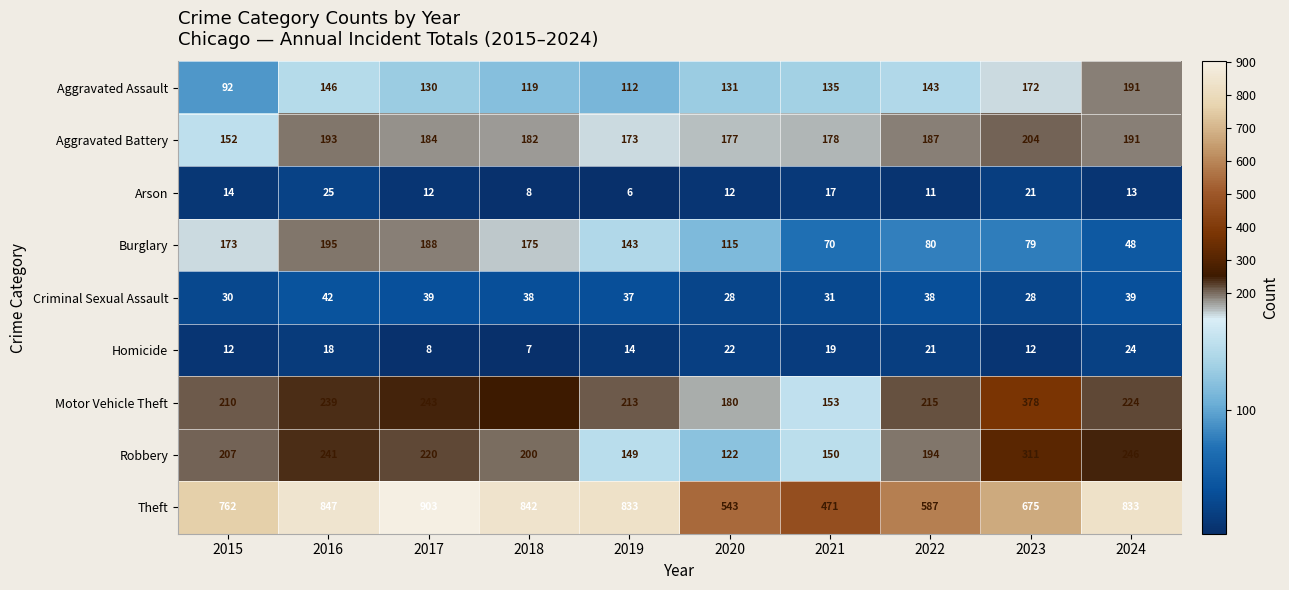

What is the greatest value displayed?

903